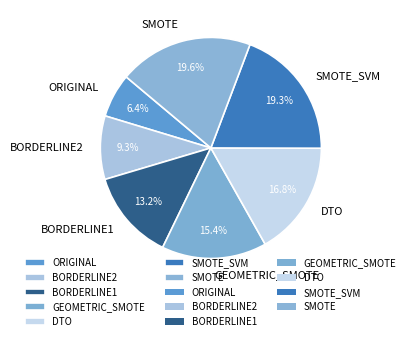

Is ORIGINAL the majority of the pie?

No